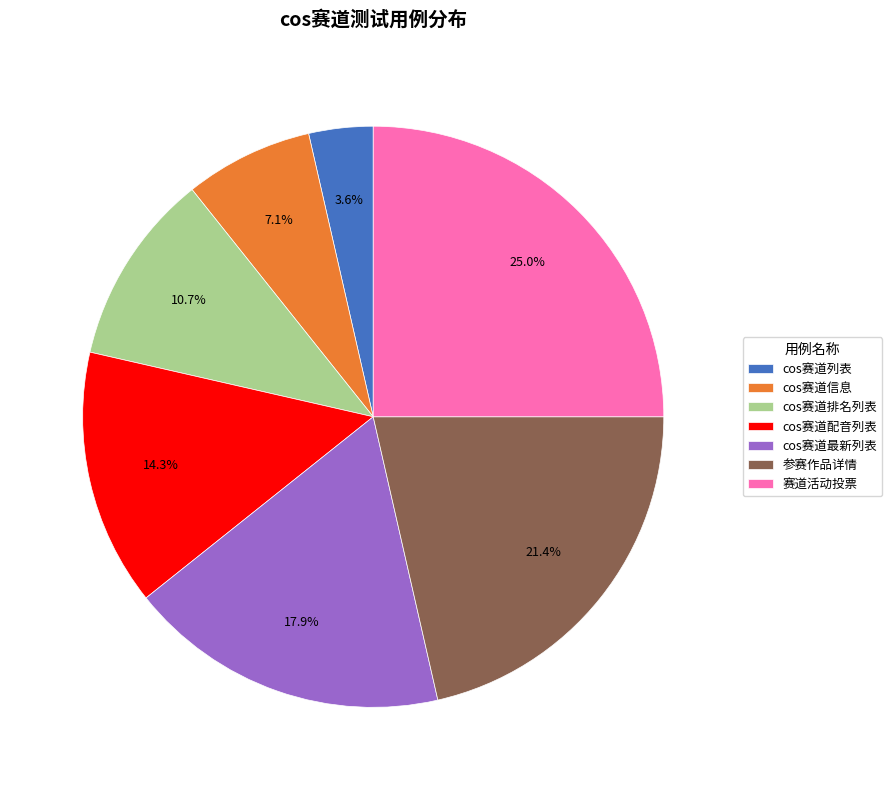

How much of the chart is everything except cos赛道最新列表?

82.1%